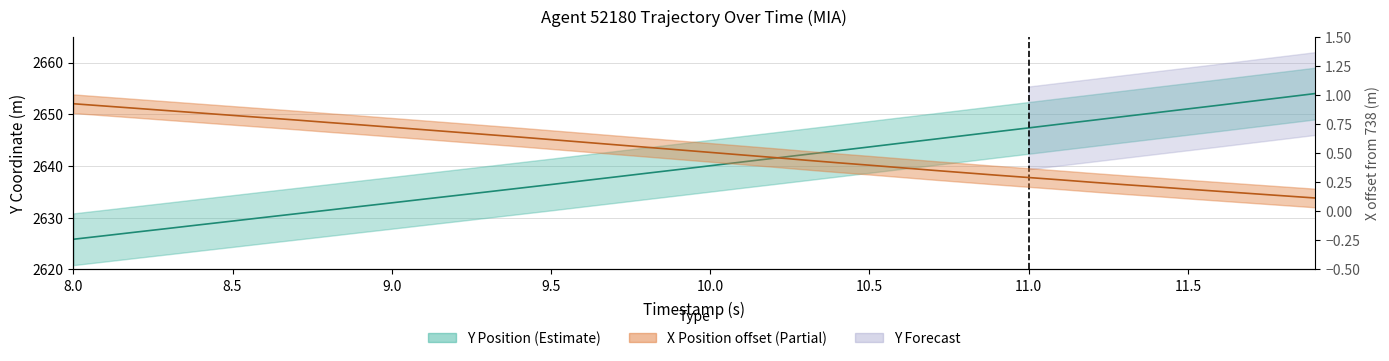

True or false: Y has a value of 536.3 at 10.0.

False